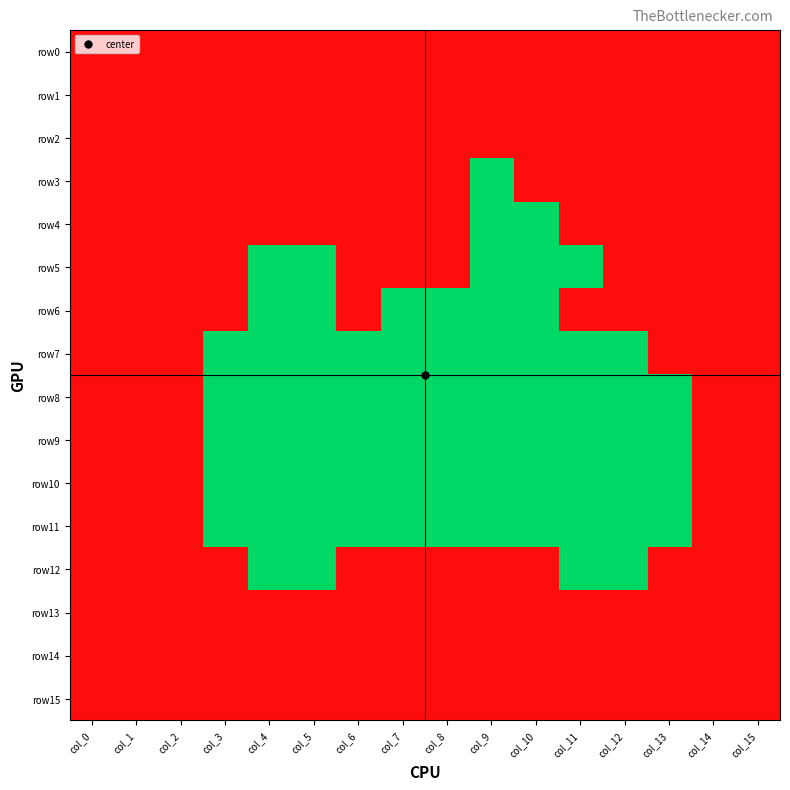

Which series has the largest total across all categories?

row0